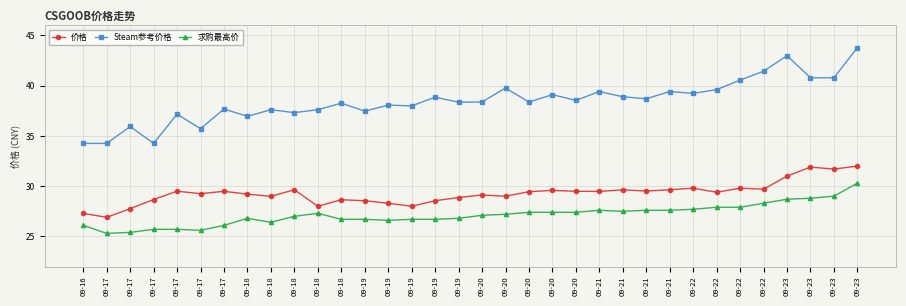

How many lines are shown in the chart?

3